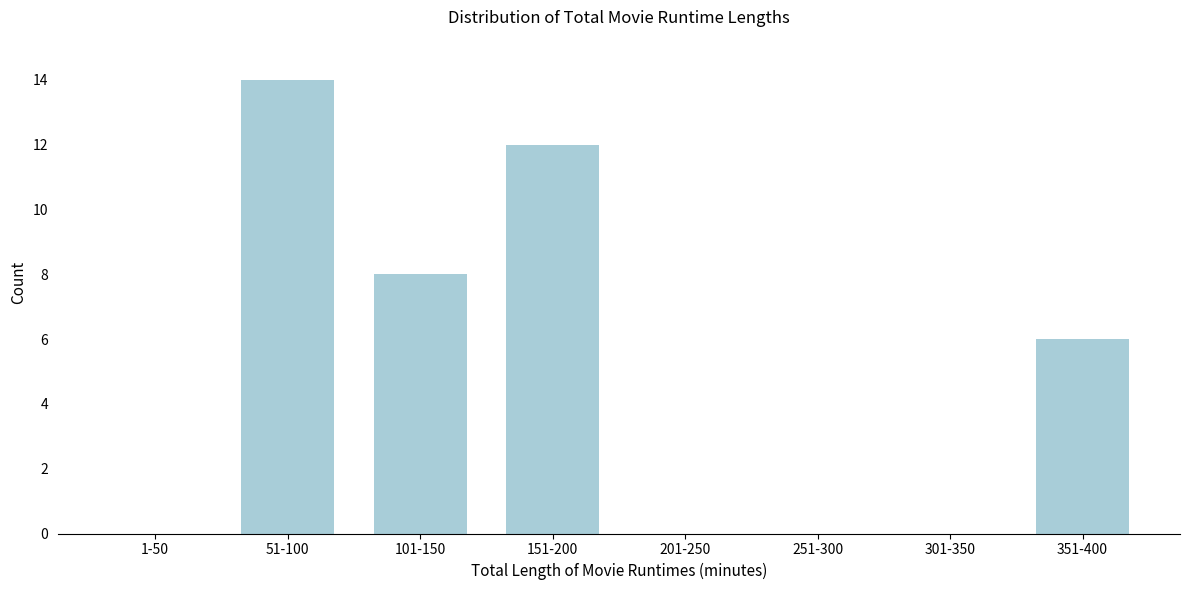

Reading left to right, list all the values displayed in this chart.

1-50=0	51-100=14	101-150=8	151-200=12	201-250=0	251-300=0	301-350=0	351-400=6